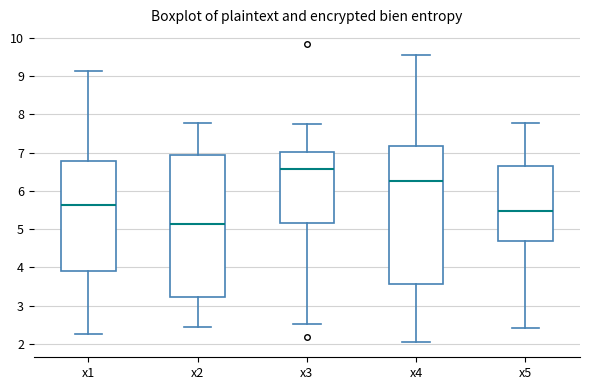

Where is the upper edge of the box for x4 on the y-axis? The values are not printed on the chart, so give them approximately, as read against the axis.

7.2